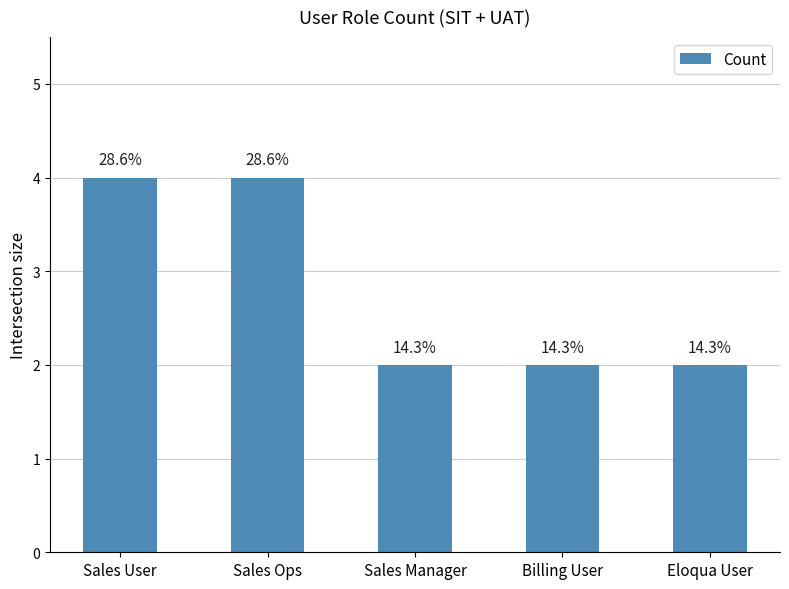

List the labels in order of value, smallest first.

Sales Manager, Billing User, Eloqua User, Sales User, Sales Ops